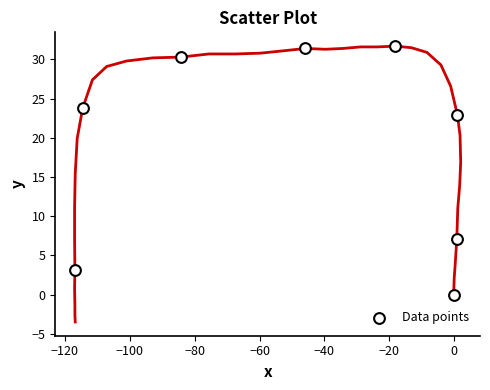

What is the range of X values (max minus min)?

117.9